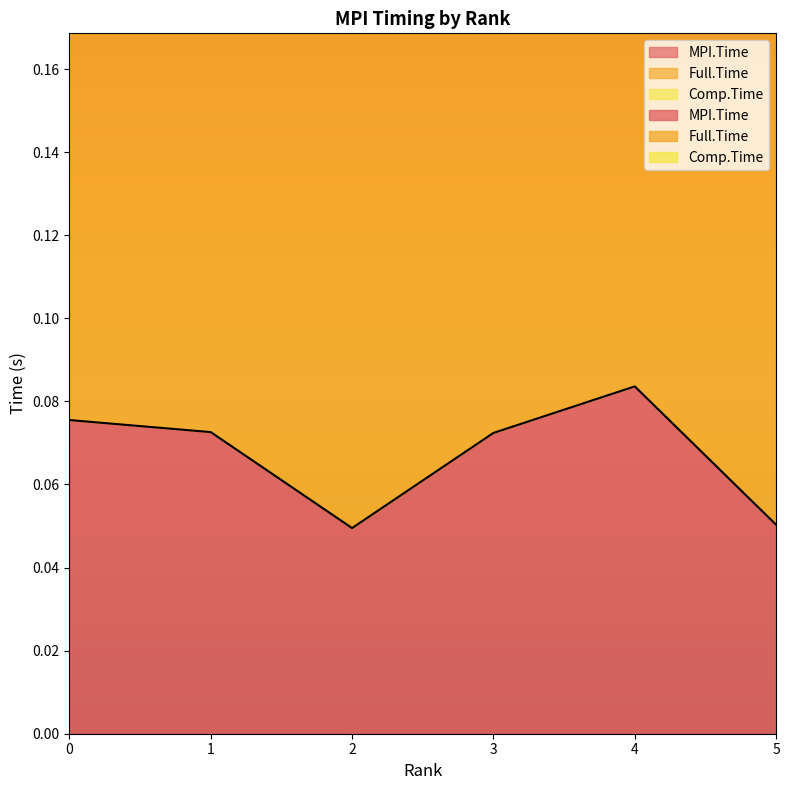

What is the total value across all series at 1?

0.4